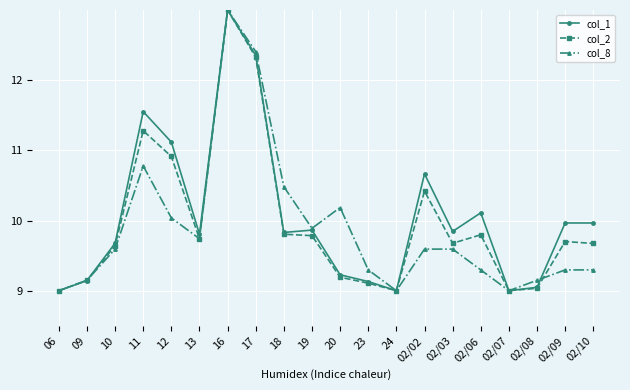

What is the label of the 17th point from the left?

02/07